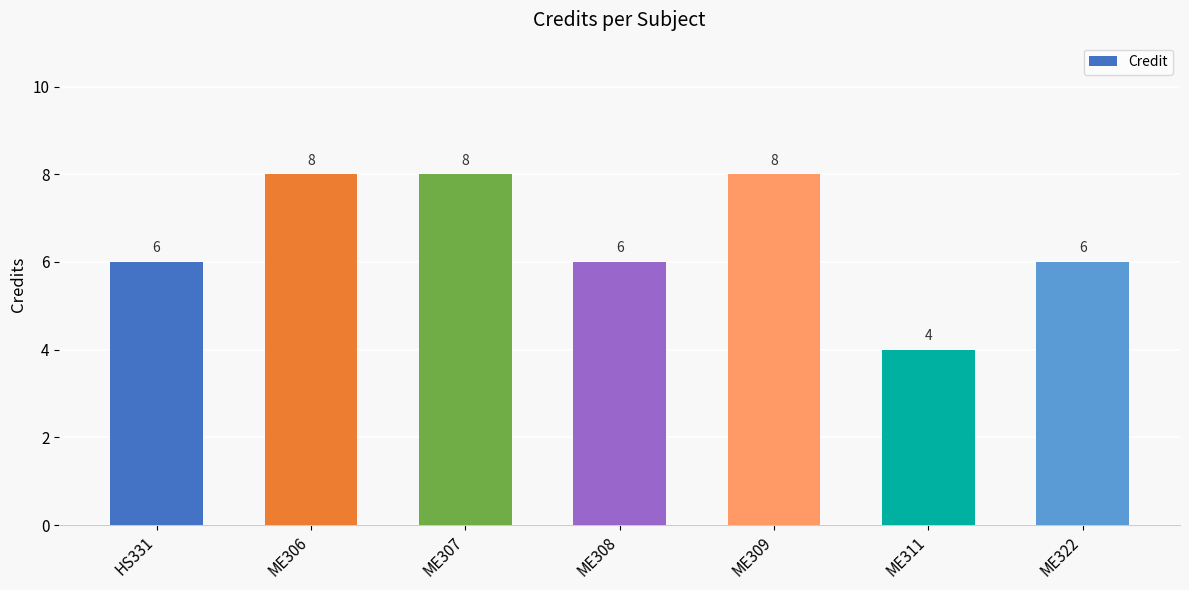

Which has a higher value, HS331 or ME309?

ME309